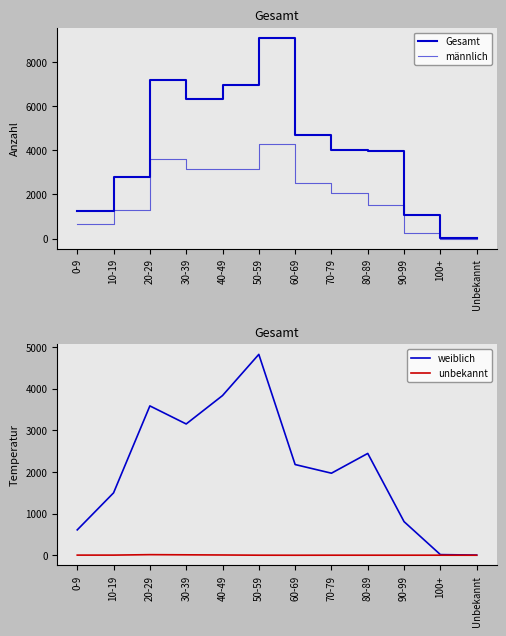

Where is the first local maximum for unbekannt?

20-29